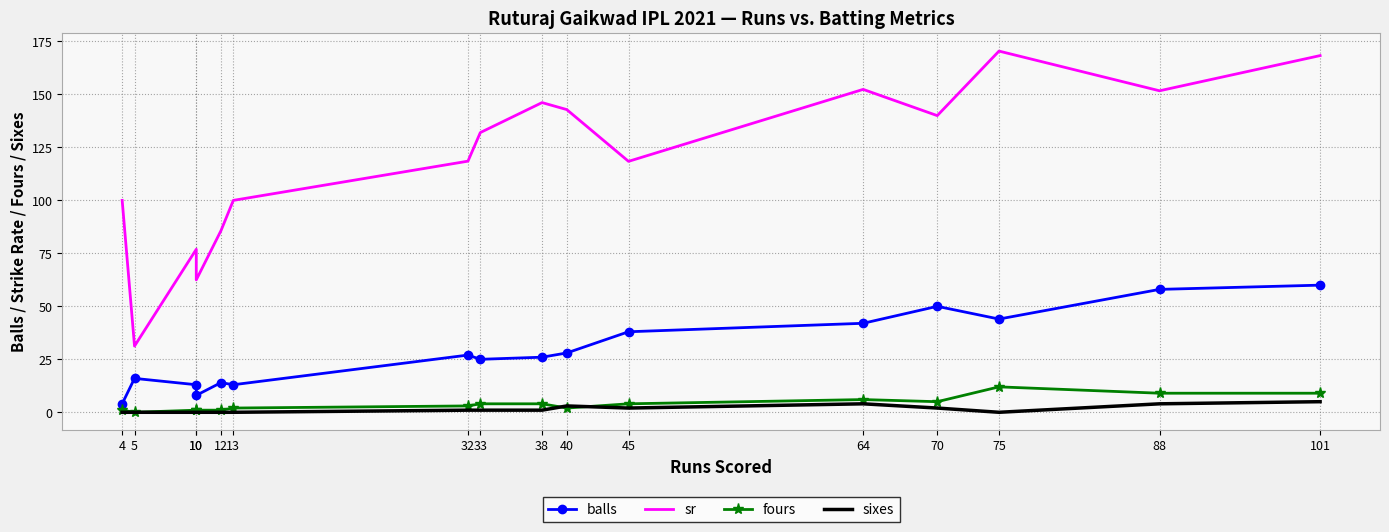

At which label does sixes reach its minimum?

4